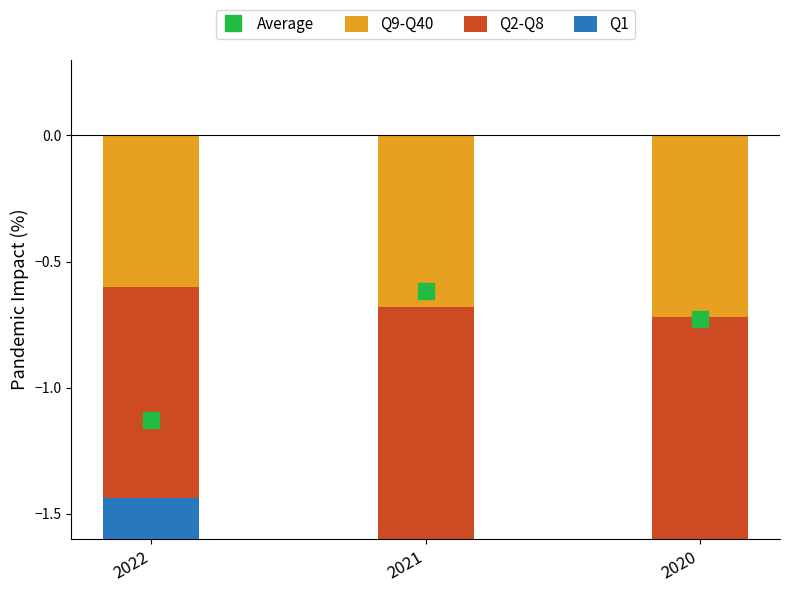

Rank the categories by Q2-Q8 value from highest to lowest.

2022, 2021, 2020